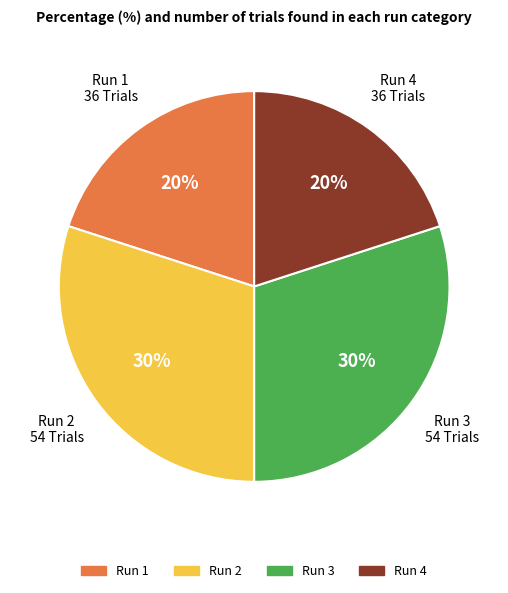

Do Run 1 and Run 4 together represent more than half of the pie?

No